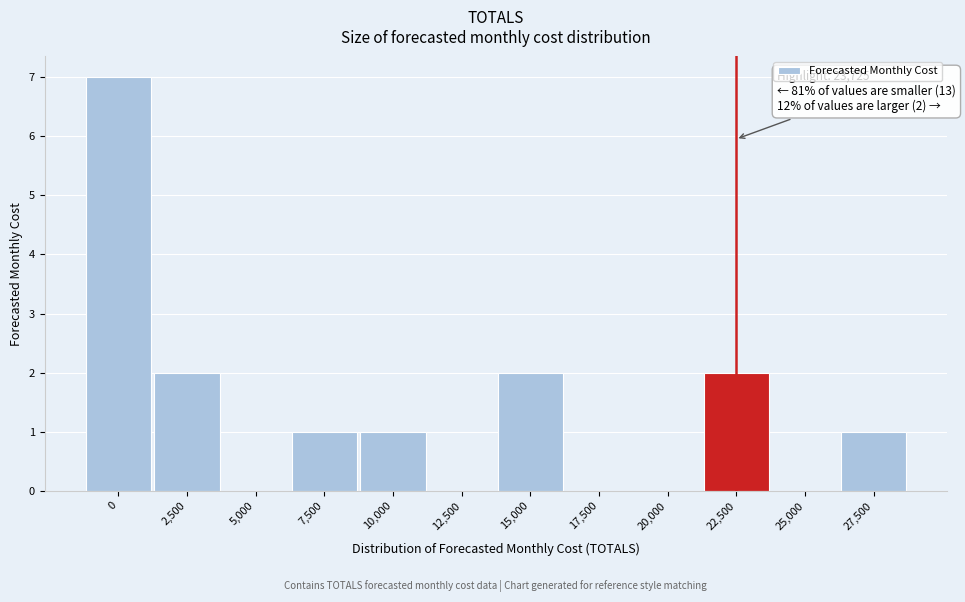

Reading left to right, extract all data points from this chart.

0=7	2,500=2	5,000=0	7,500=1	10,000=1	12,500=0	15,000=2	17,500=0	20,000=0	22,500=2	25,000=0	27,500=1